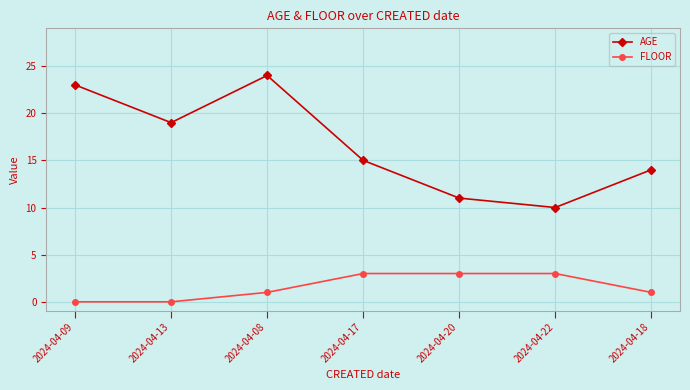

What position from the right is 2024-04-17?

4